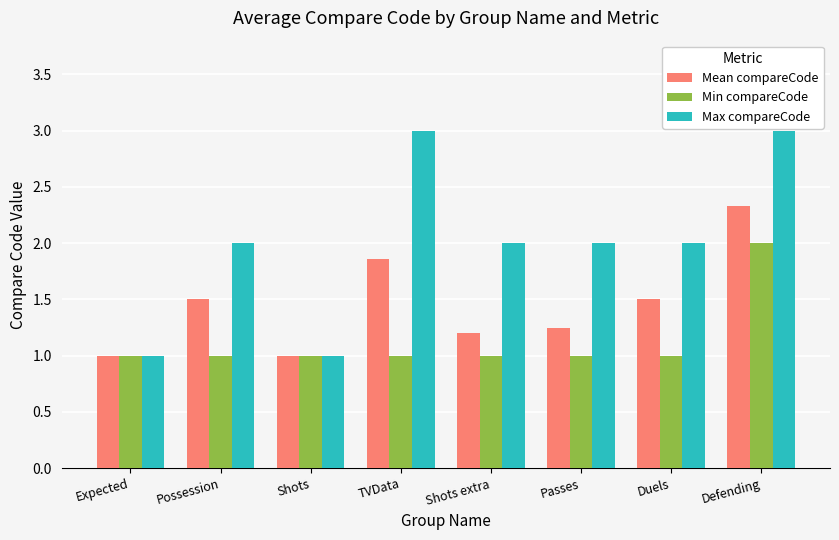

What position from the left is Possession?

2